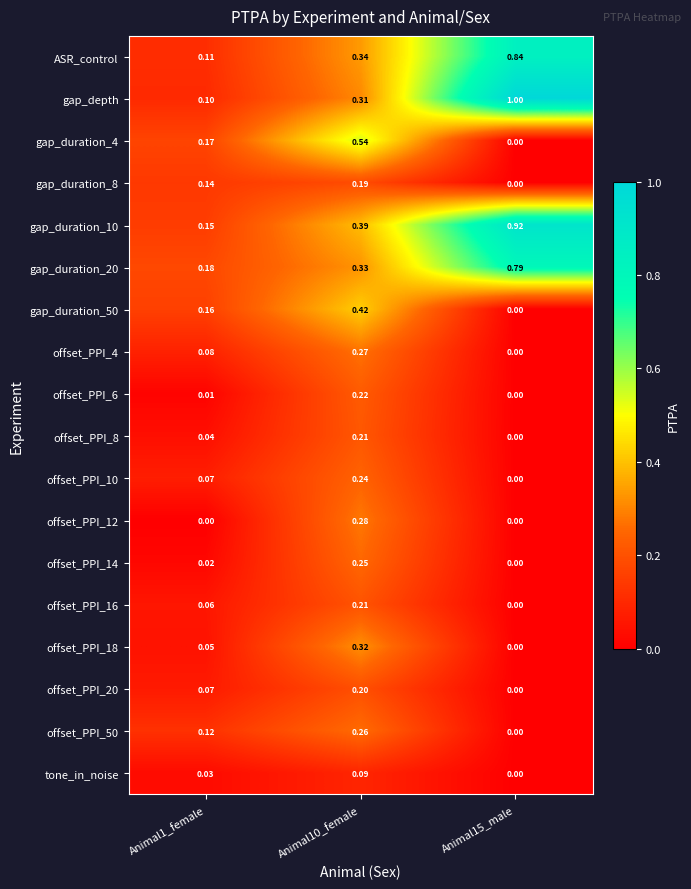

What is the spread (max minus min) of values at Animal15_male?

1.0